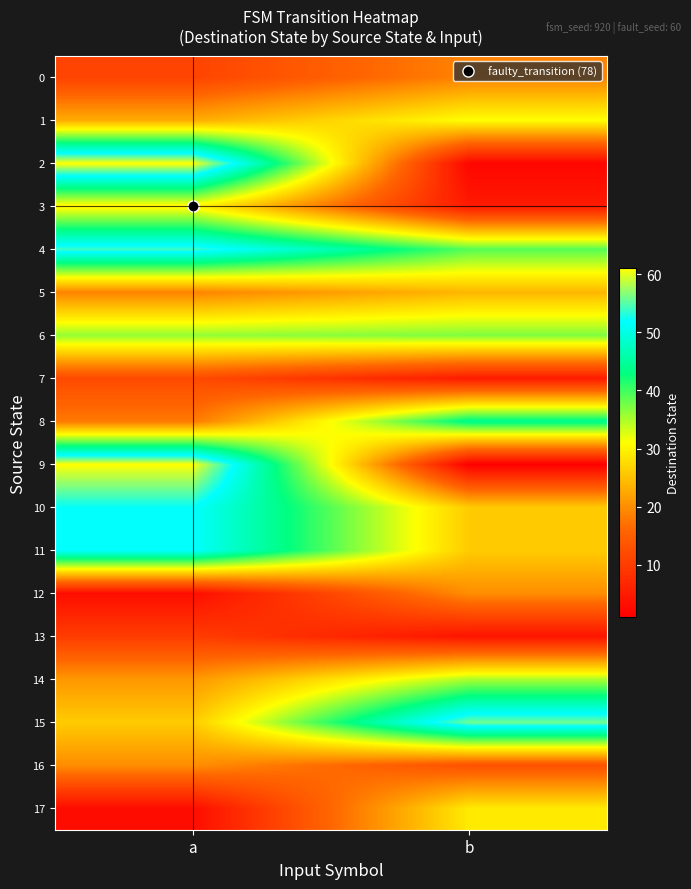

Reading left to right, what are all the values shown in this chart?

0: a=11	b=19
1: a=23	b=31
2: a=61	b=2
3: a=30	b=5
4: a=54	b=39
5: a=19	b=24
6: a=36	b=37
7: a=12	b=5
8: a=18	b=44
9: a=61	b=1
10: a=52	b=26
11: a=52	b=26
12: a=3	b=20
13: a=10	b=4
14: a=21	b=35
15: a=26	b=56
16: a=20	b=13
17: a=3	b=29